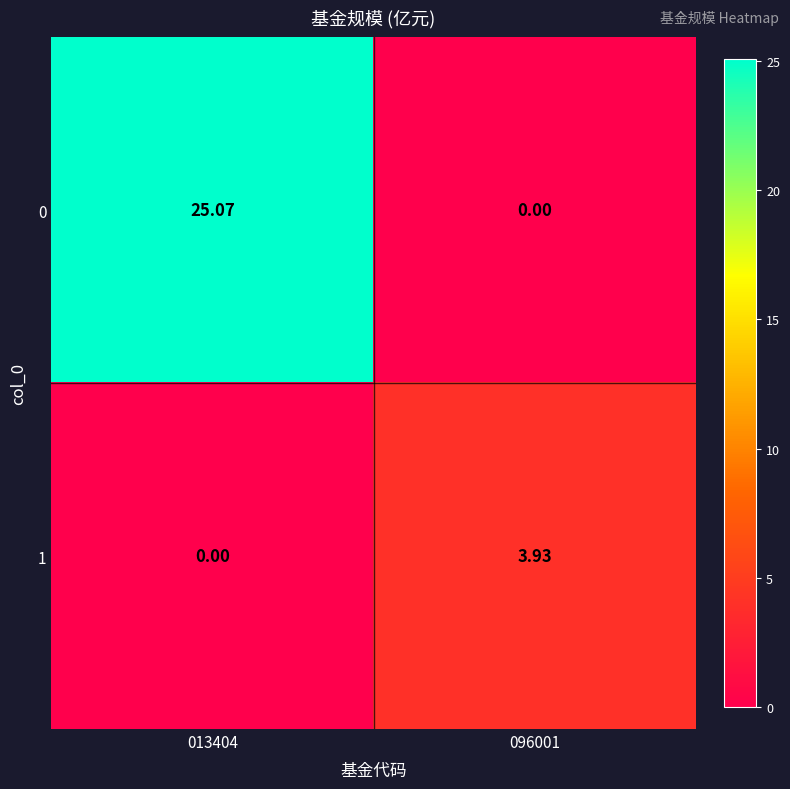

List the series in order of their overall mean, highest first.

0, 1